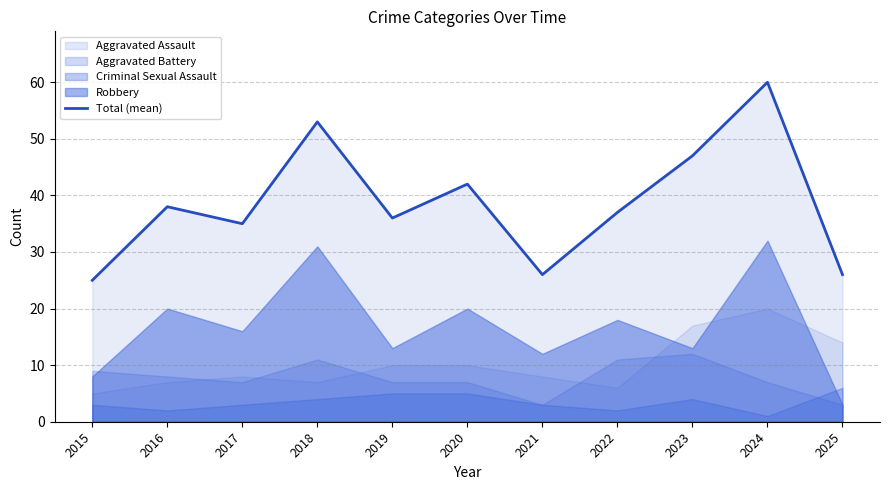

Reading left to right, extract all data points from this chart.

25	38	35	53	36	42	26	37	47	60	26